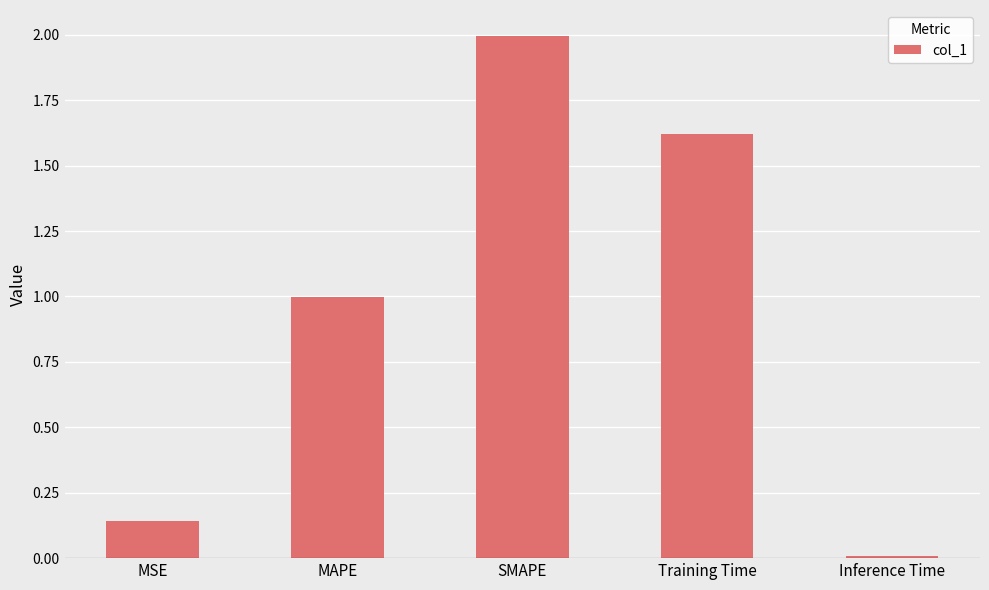

What is the greatest value displayed?

2.0